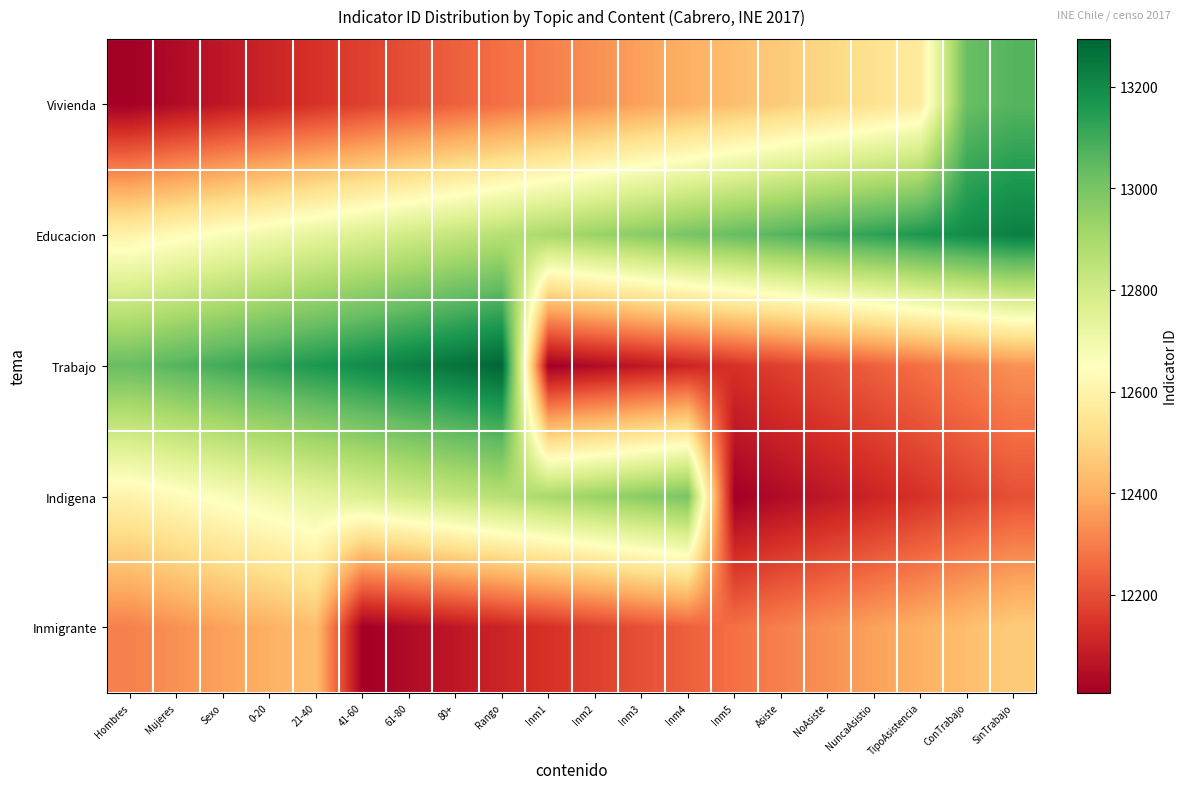

What is the total value across all series at Mujeres?

62708